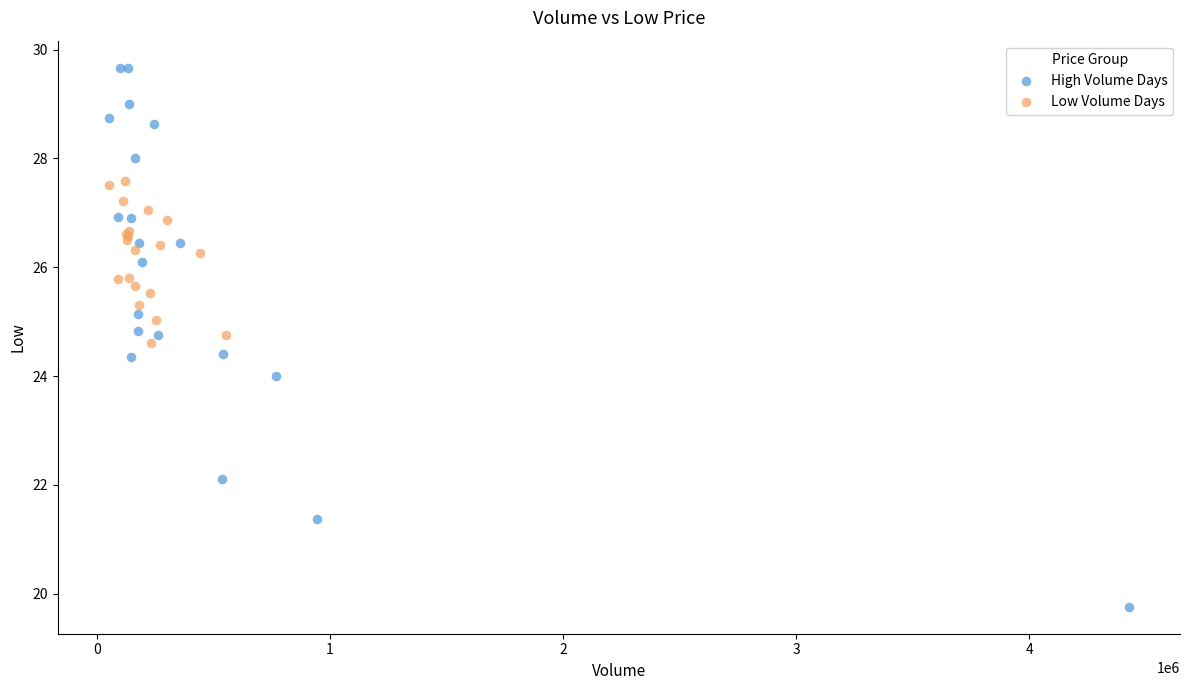

Which series contains the highest Y value?

High Volume Days